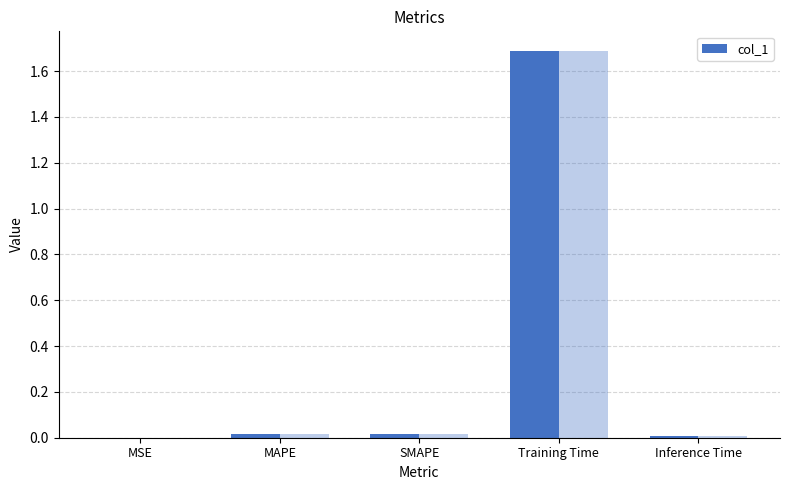

What is the label of the 3rd bar from the left?

SMAPE